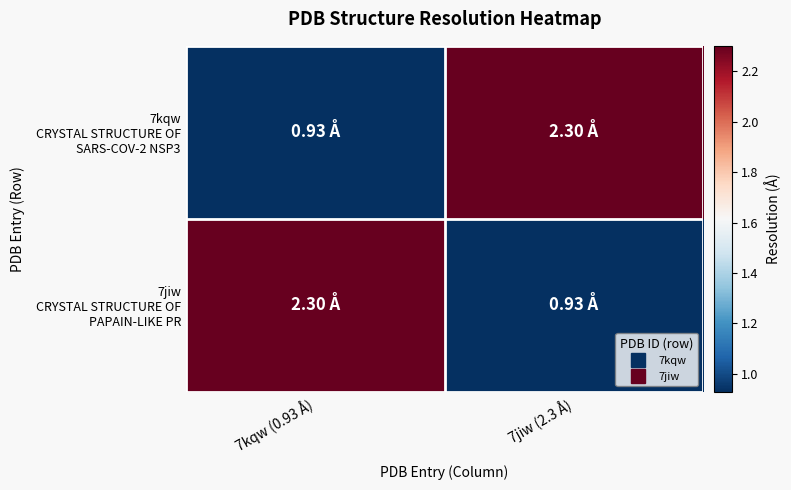

Between 7kqw (0.93 Å) and 7jiw (2.3 Å), which series saw the biggest shift?

7kqw CRYSTAL STRUCTURE OF SARS-COV-2 NSP3